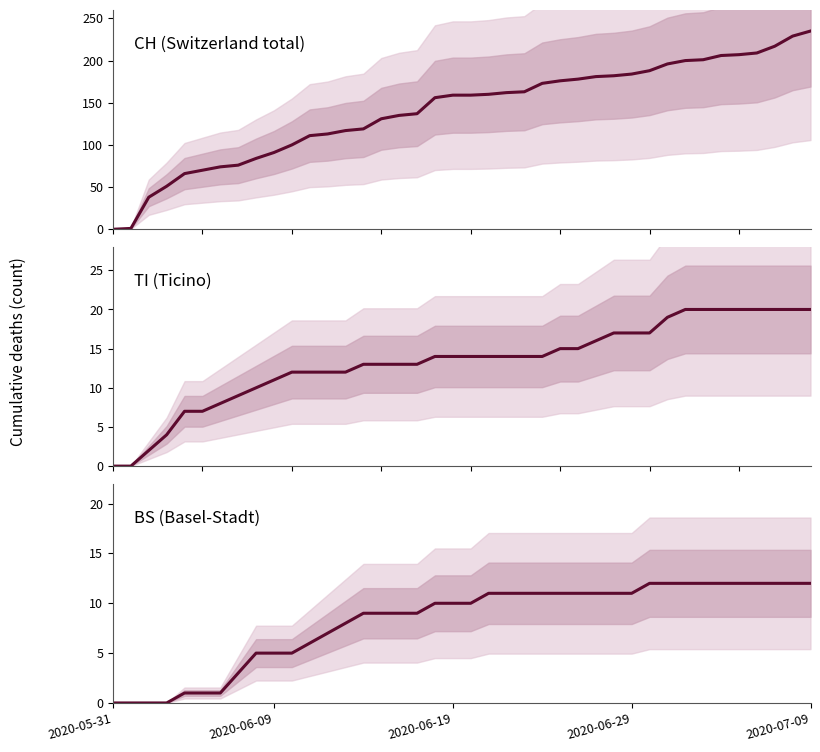

Does the chart have visible grid lines?

No